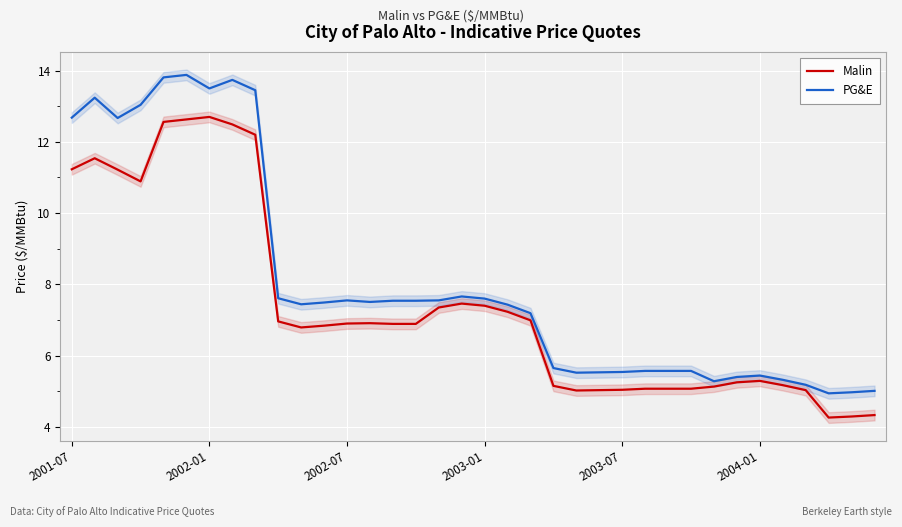

What is the difference between the maximum and second lowest values in the PG&E series?

8.9